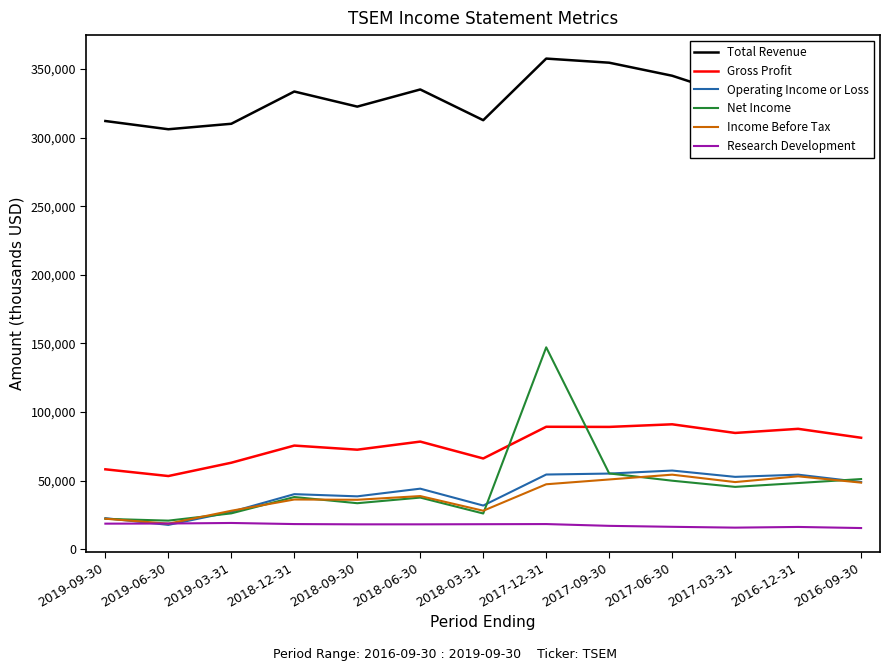

Read the Net Income value at 2017-12-31, to the nearest 50.

147200